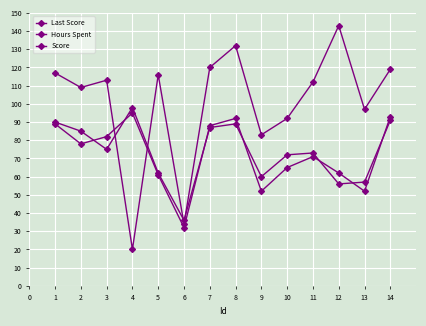

What is the difference between the maximum and minimum values in the Last Score series?

62